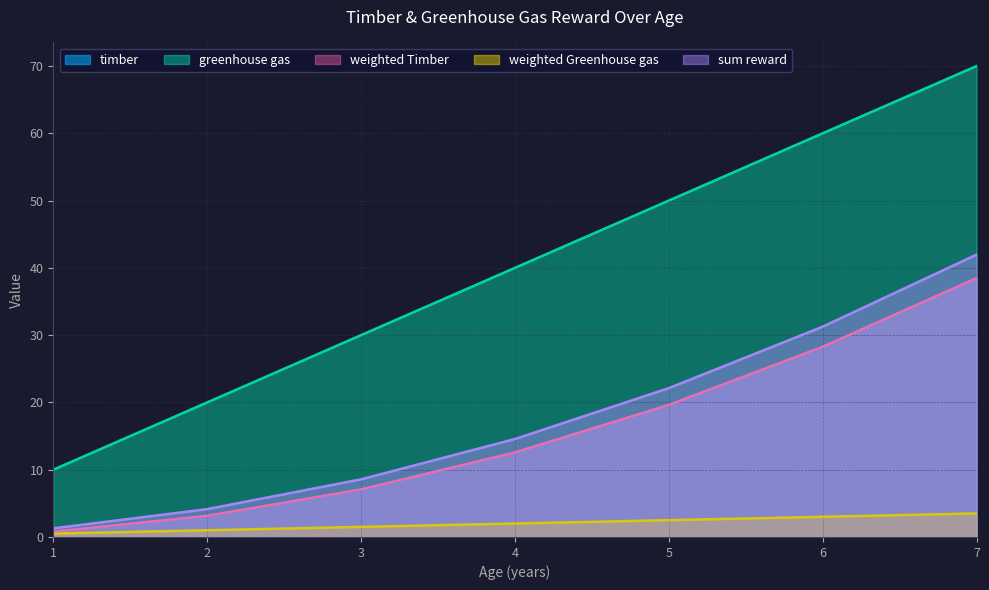

True or false: weighted Greenhouse gas and weighted Timber intersect in this chart.

False